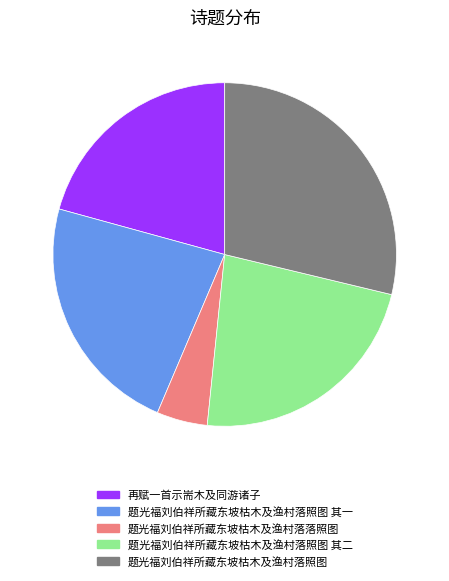

Which category has the biggest portion of the pie?

题光福刘伯祥所藏东坡枯木及渔村落照图